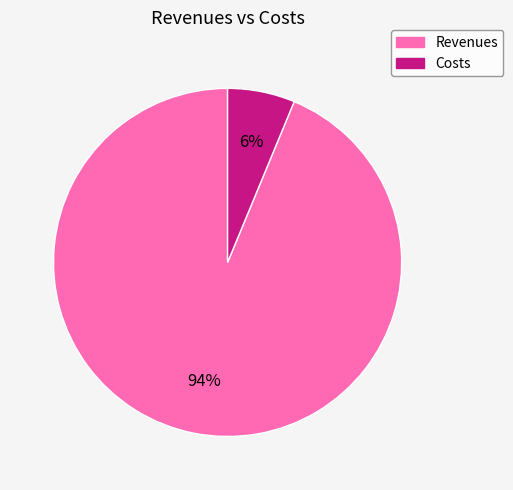

How many slices are in this pie chart?

2